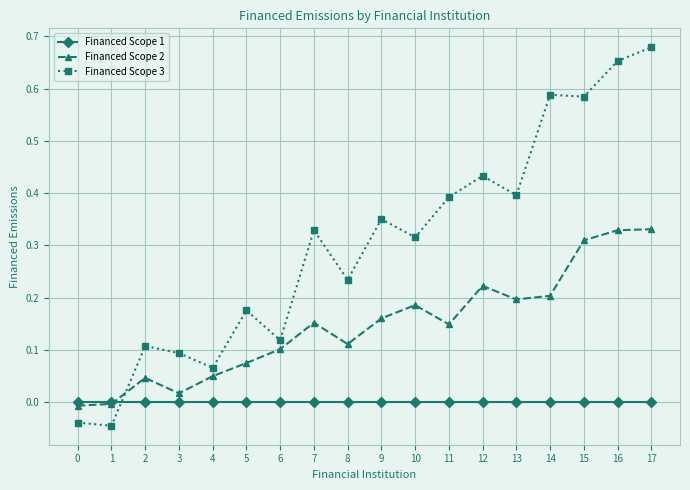

Which series changed the most between 4 and 6?

Financed Scope 3